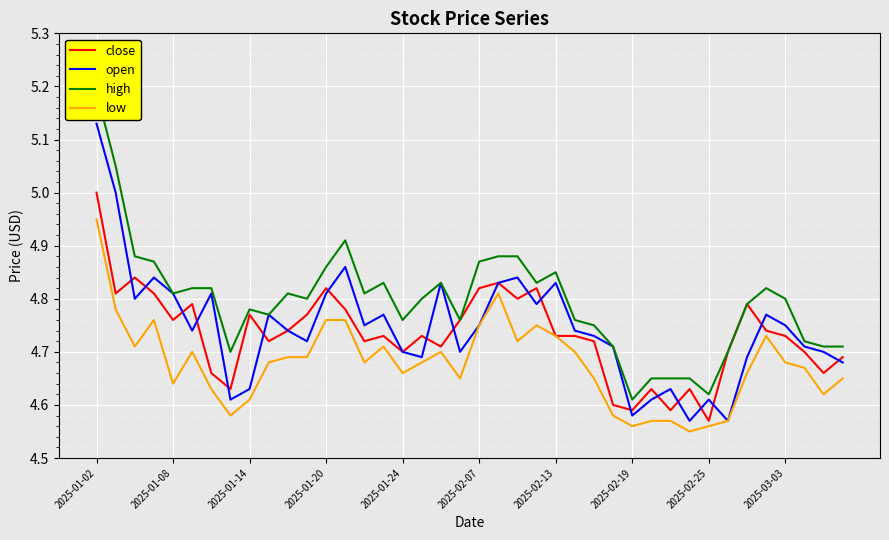

In open, how many points are lower than both neighbors (excluding endpoints)?

11